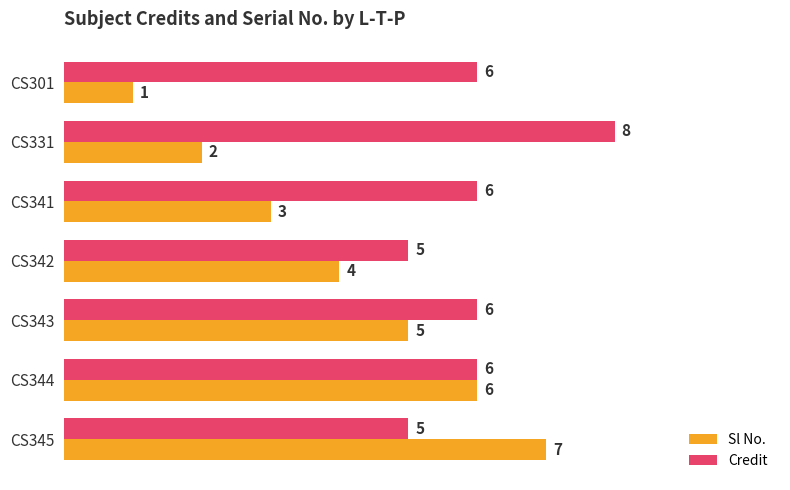

How many Sl No. values are between 2 and 6?

5